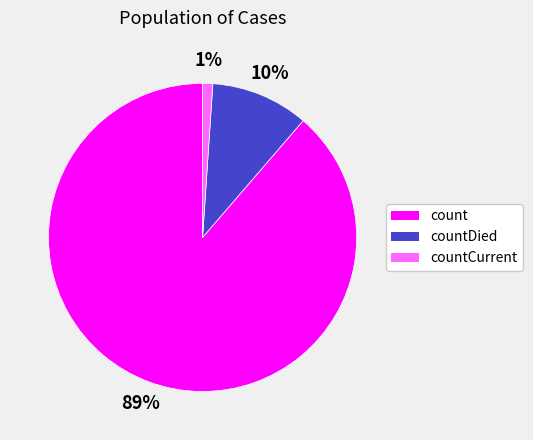

Combined, do countDied and countCurrent account for over 50%?

No